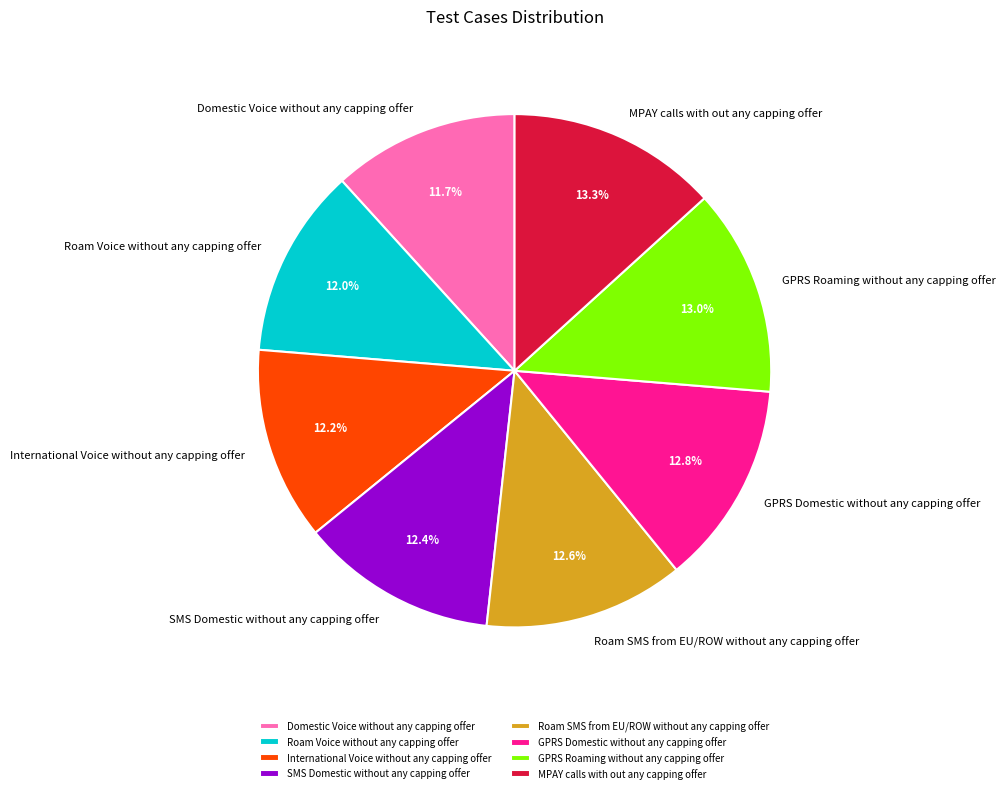

To the nearest percent, what percentage of the pie is International Voice without any capping offer?

12%